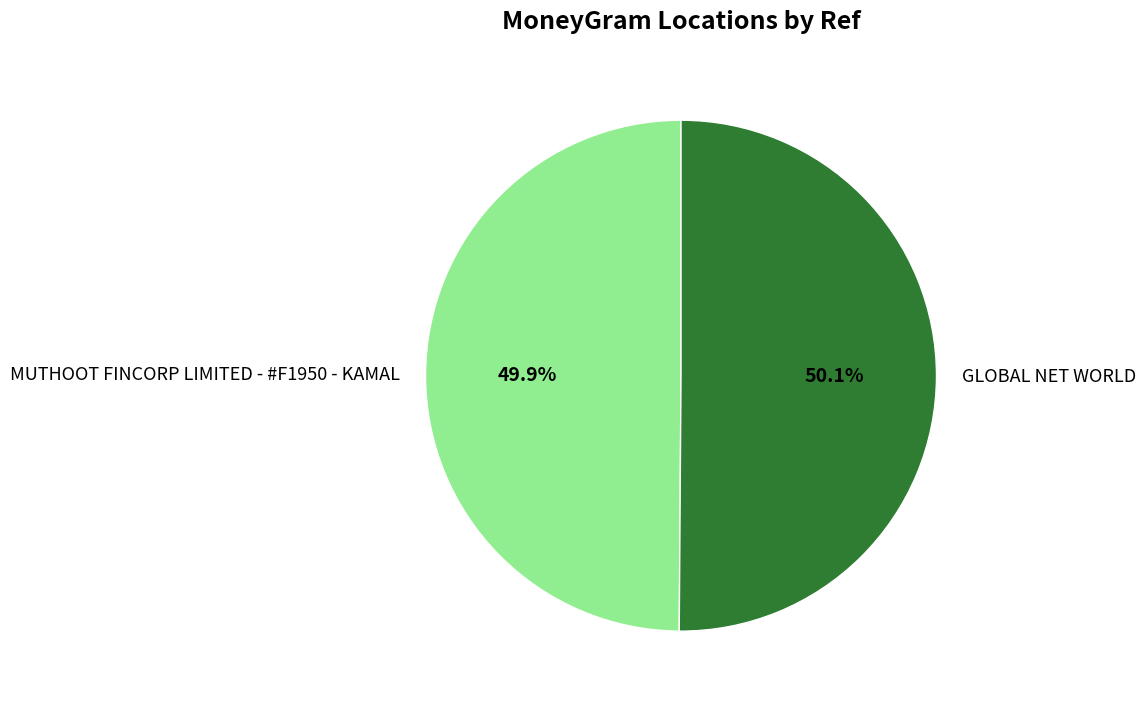

Is there a majority slice in this chart?

Yes